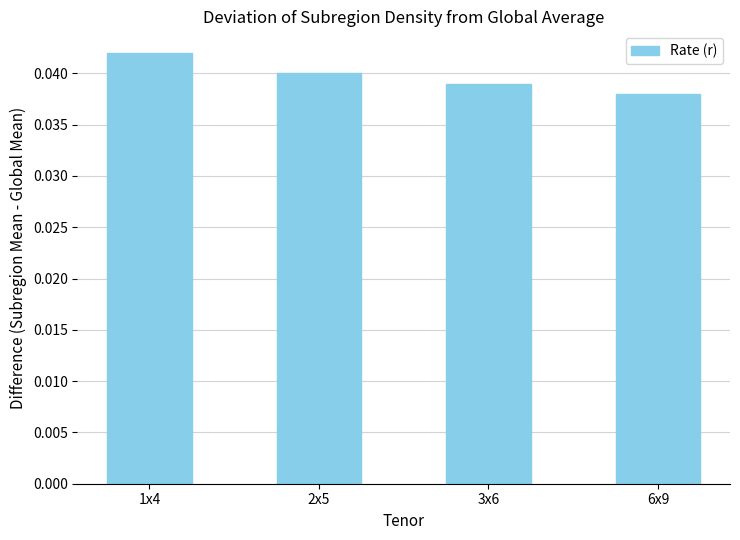

List the labels in order of value, smallest first.

6x9, 3x6, 2x5, 1x4